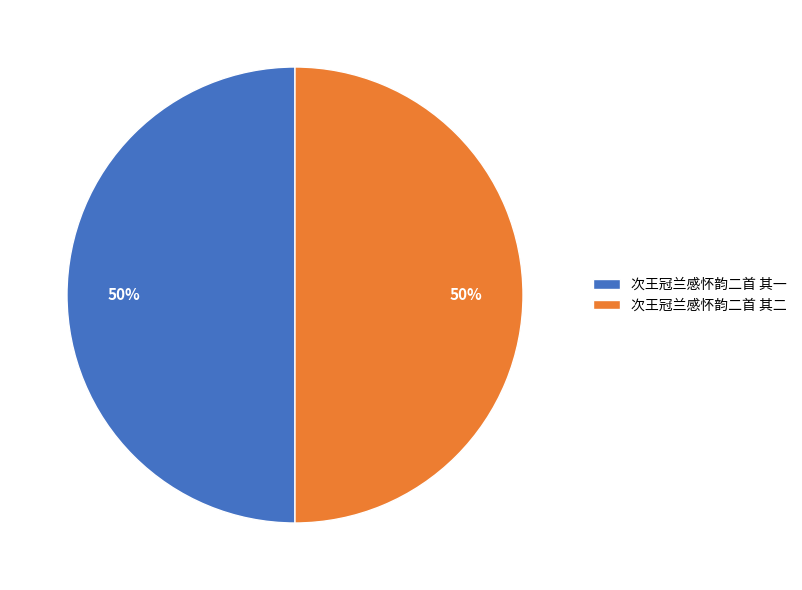

Is the sum of 次王冠兰感怀韵二首 其二 and 次王冠兰感怀韵二首 其一 greater than half?

Yes